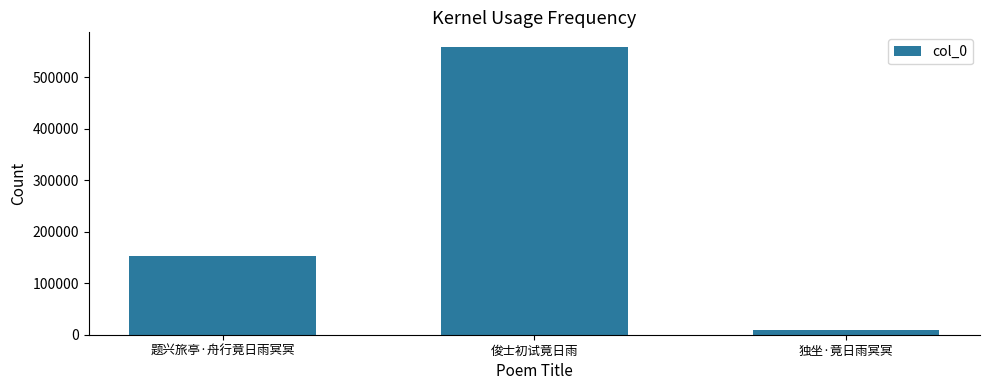

Which category has the highest value across all series?

俊士初试竟日雨